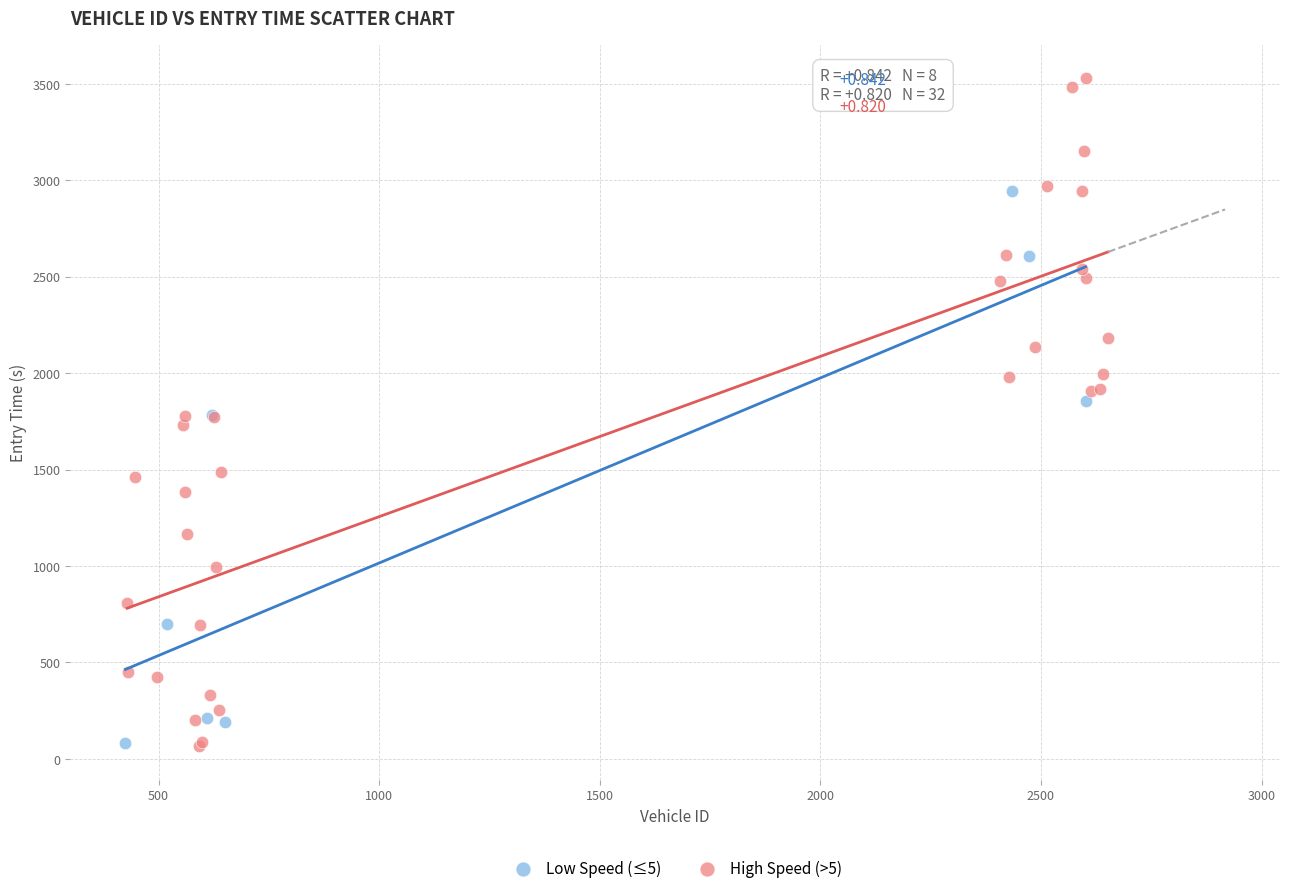

Which series reaches the maximum Y coordinate?

High Speed (>5)